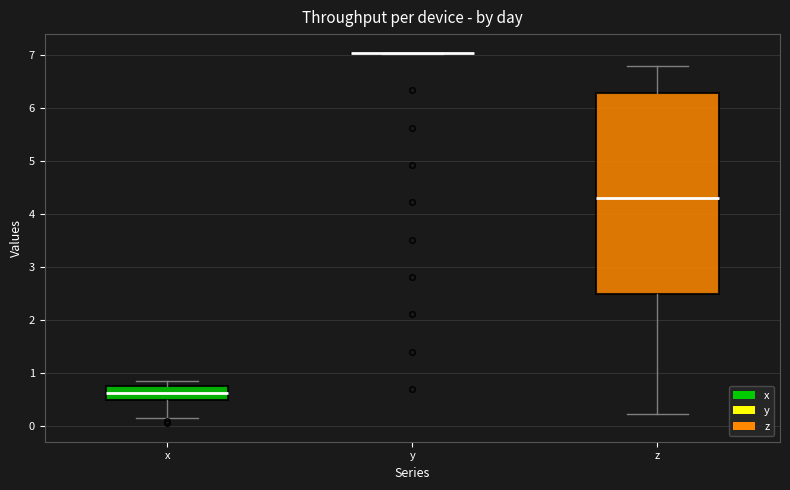

Reading left to right, read every box against the y-axis: the position of its median line, the range the box covers, and the ends of its whiskers. The values are not printed on the chart, so give them approximately, as read against the axis.

x: median 0.6, box 0.5 to 0.8, whiskers 0.1 to 0.9
y: box collapsed to a line at 7.0, whiskers 7.0 to 7.0
z: median 4.3, box 2.5 to 6.3, whiskers 0.2 to 6.8